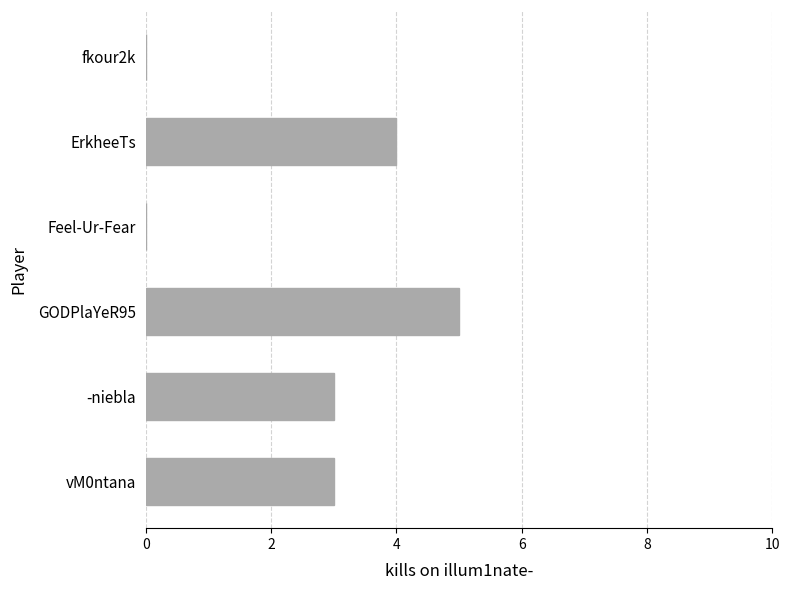

What is the maximum value shown in the chart?

5